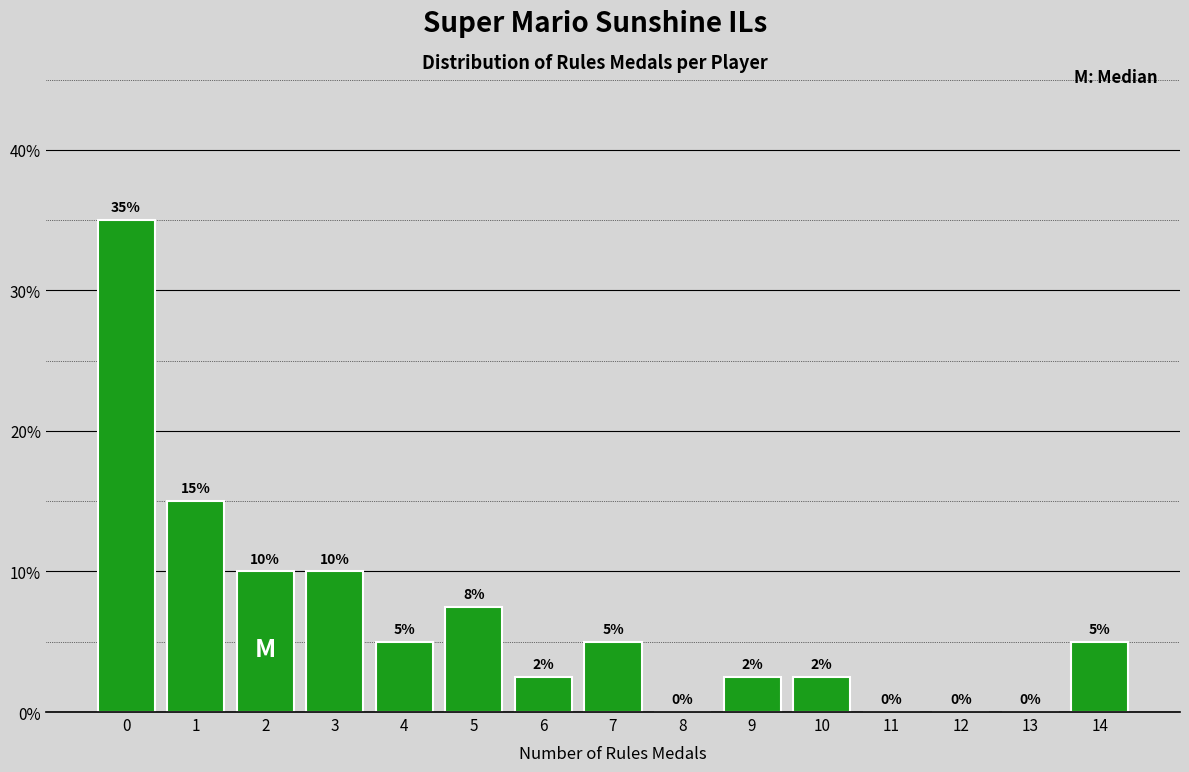

What is the change in value from 0 to 13?

-35.0